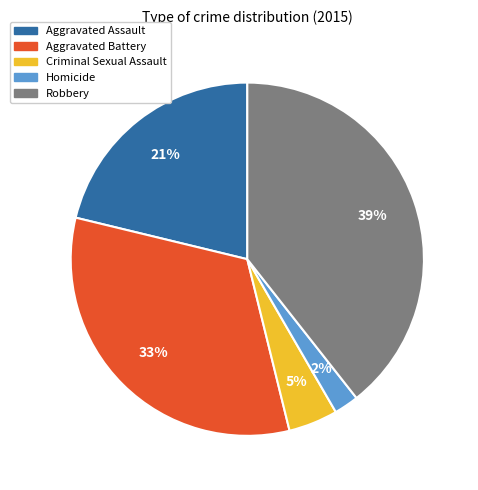

Which has a higher value, Aggravated Battery or Homicide?

Aggravated Battery